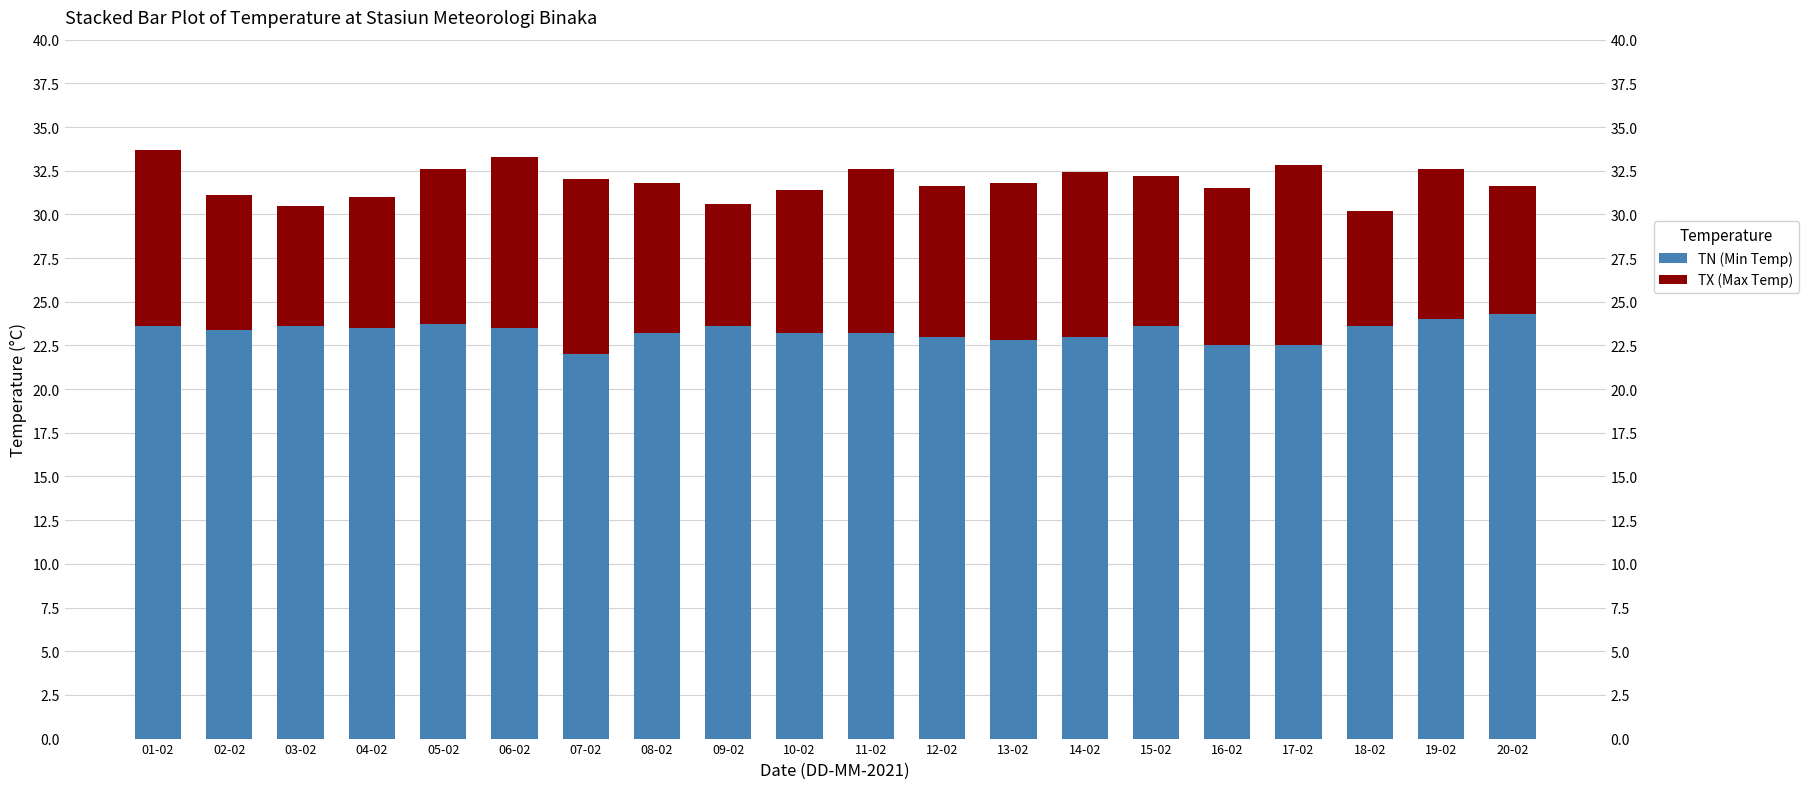

Reading left to right, list all the values displayed in this chart.

TN (Min Temp): 23.6	23.4	23.6	23.5	23.7	23.5	22.0	23.2	23.6	23.2	23.2	23.0	22.8	23.0	23.6	22.5	22.5	23.6	24.0	24.3
TX (Max Temp): 10.1	7.7	6.9	7.5	8.9	9.8	10.0	8.6	7.0	8.2	9.4	8.6	9.0	9.4	8.6	9.0	10.3	6.6	8.6	7.3